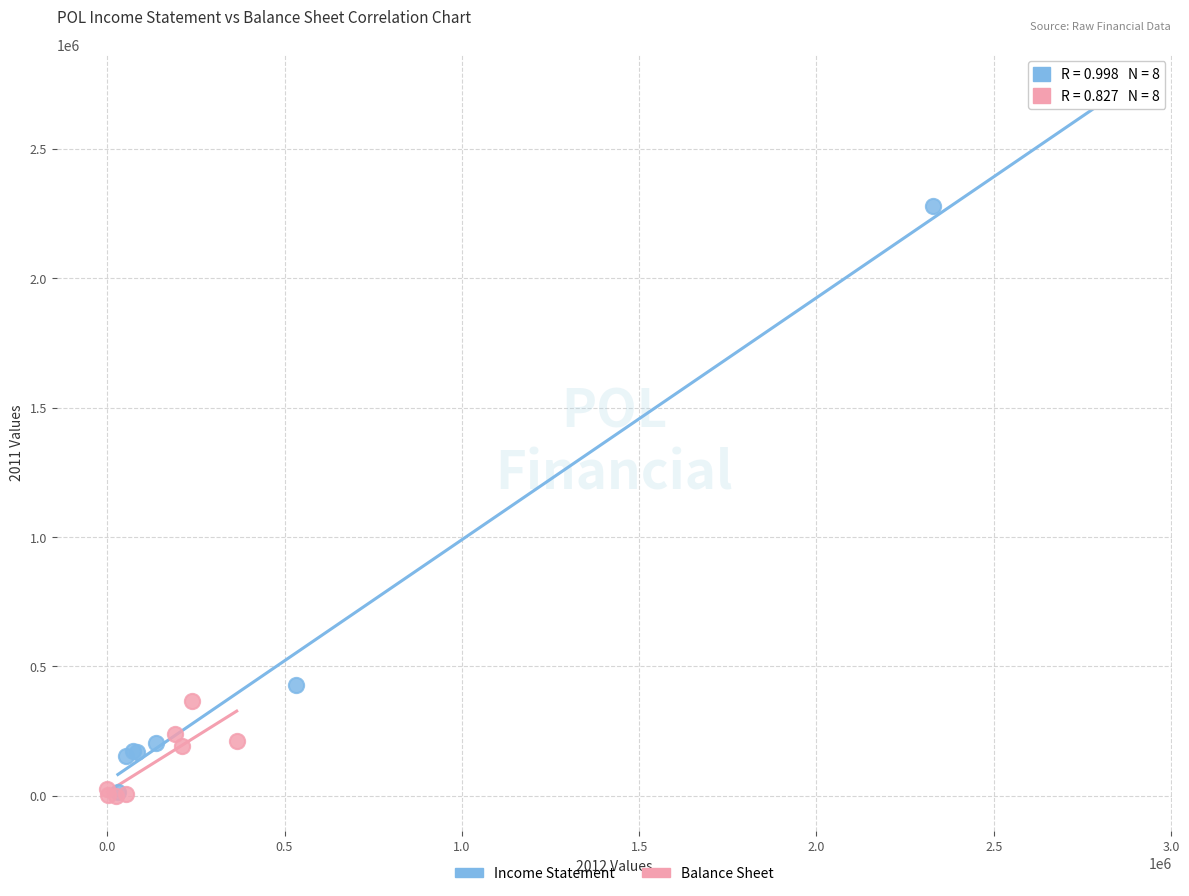

Which series has the widest spread of Y values?

Income Statement